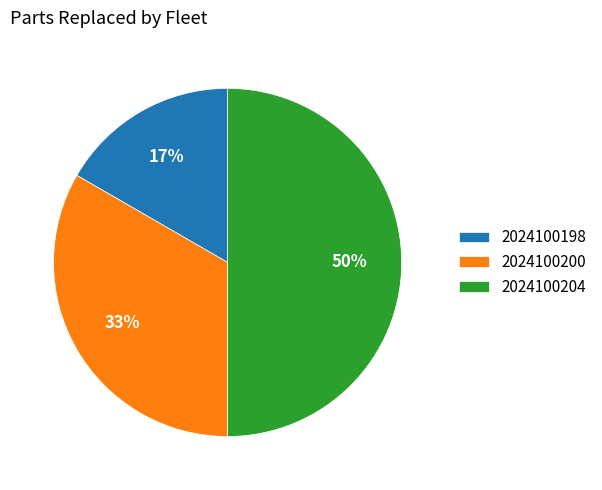

Between 2024100198 and 2024100200, which is larger?

2024100200